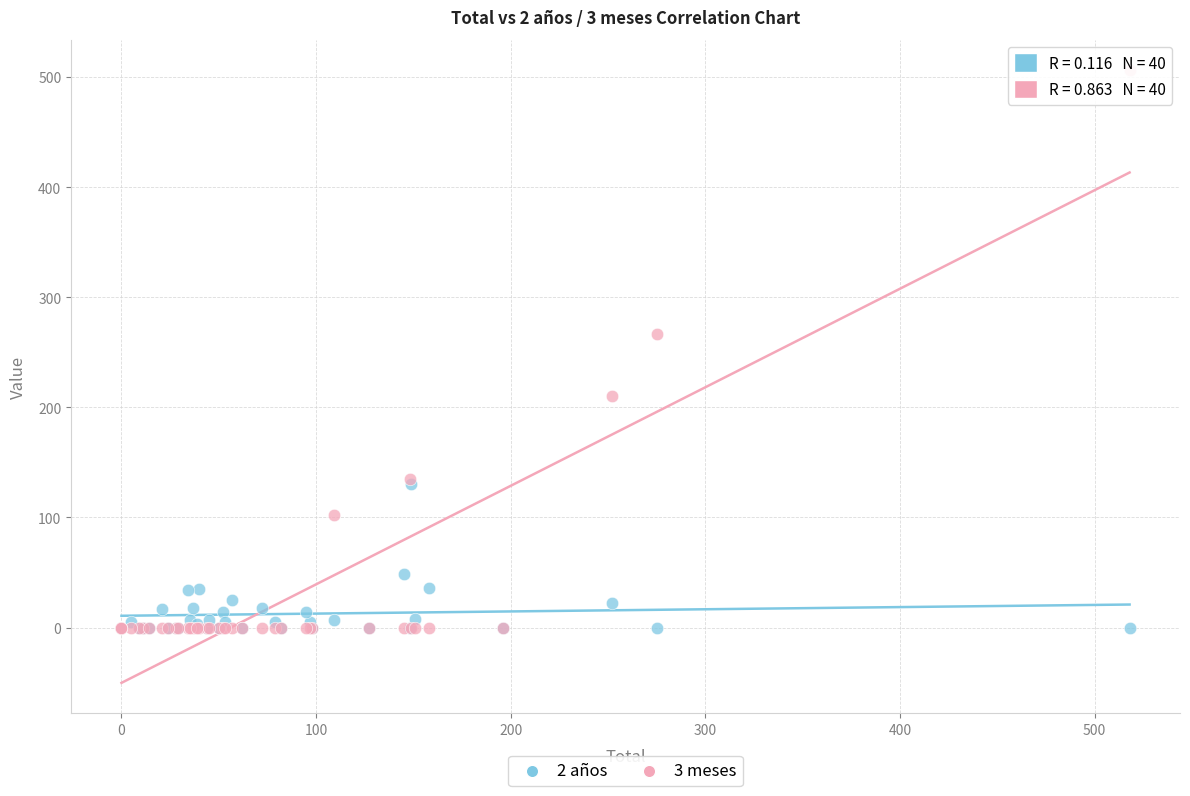

What are all the series names shown in the legend?

2 años, 3 meses